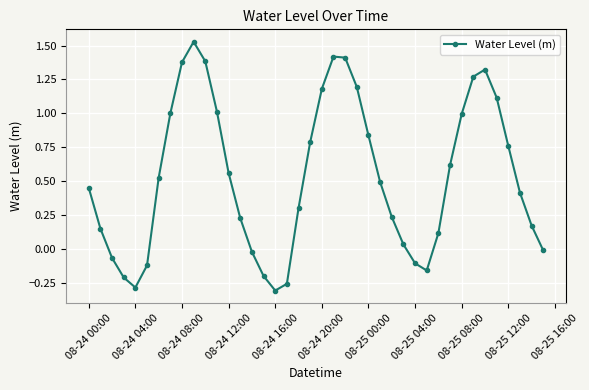

True or false: the data has more than 0 interior local peaks.

True